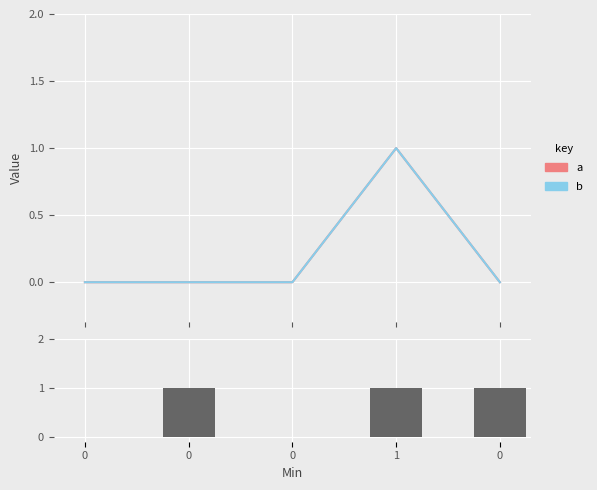

Reading right to left, transcribe all the data shown in this chart.

a: 0	1	0	0	0
b: 0	1	0	0	0
max: 1	1	0	1	0